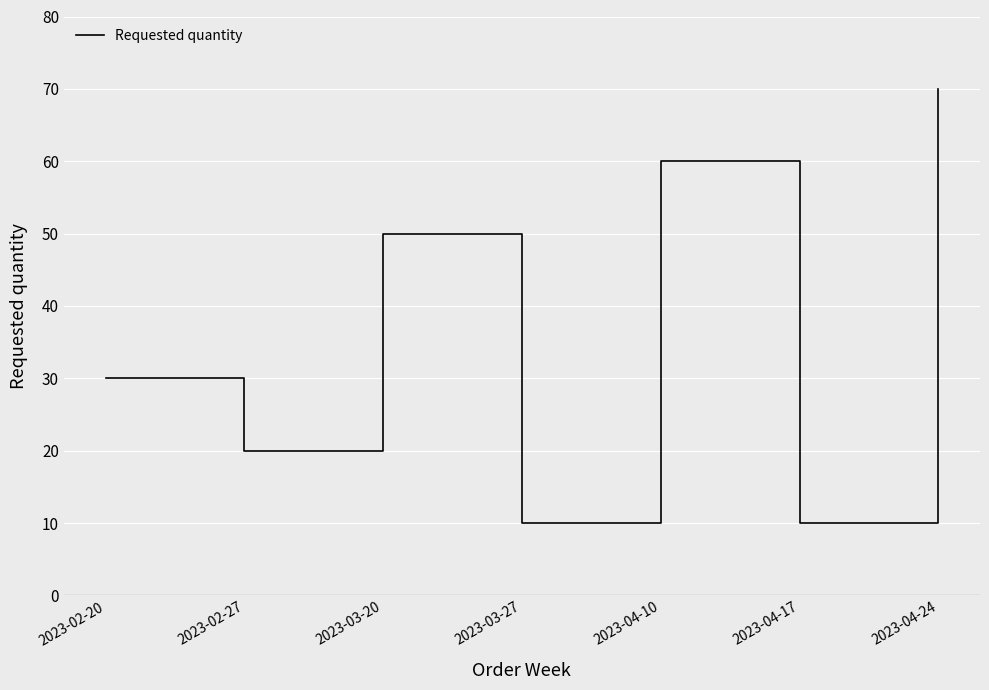

True or false: the data shows 10 at 2023-03-27.

True